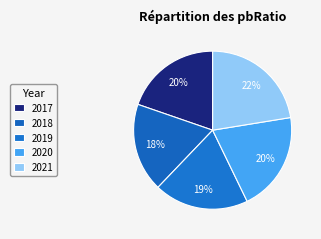

Does 2019 account for over 50% of the chart?

No